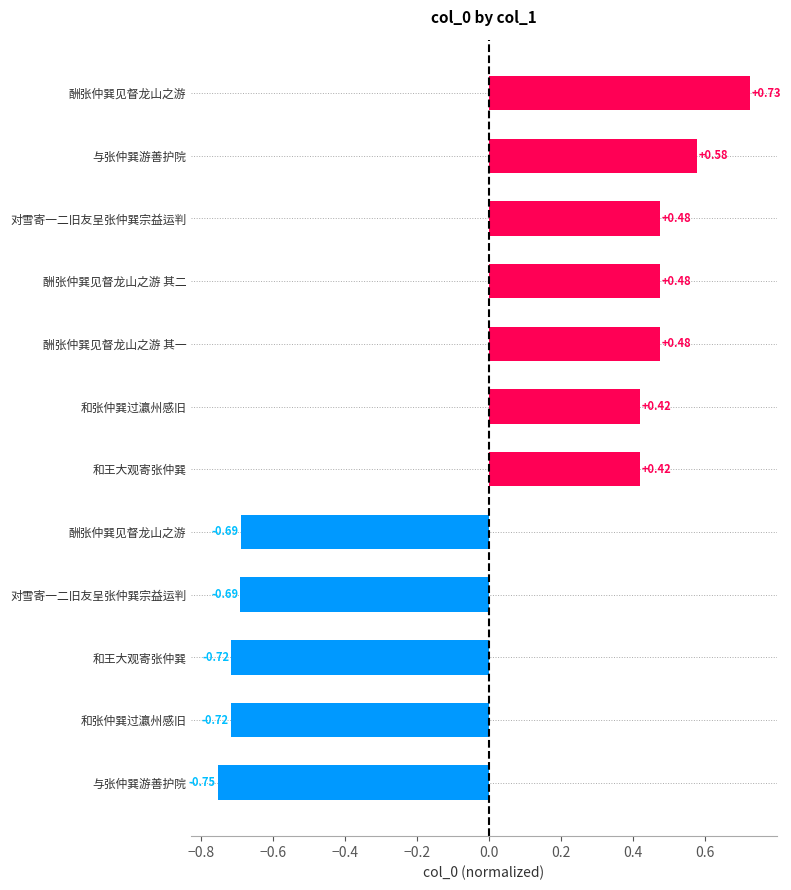

What is the smallest value displayed?

-0.8